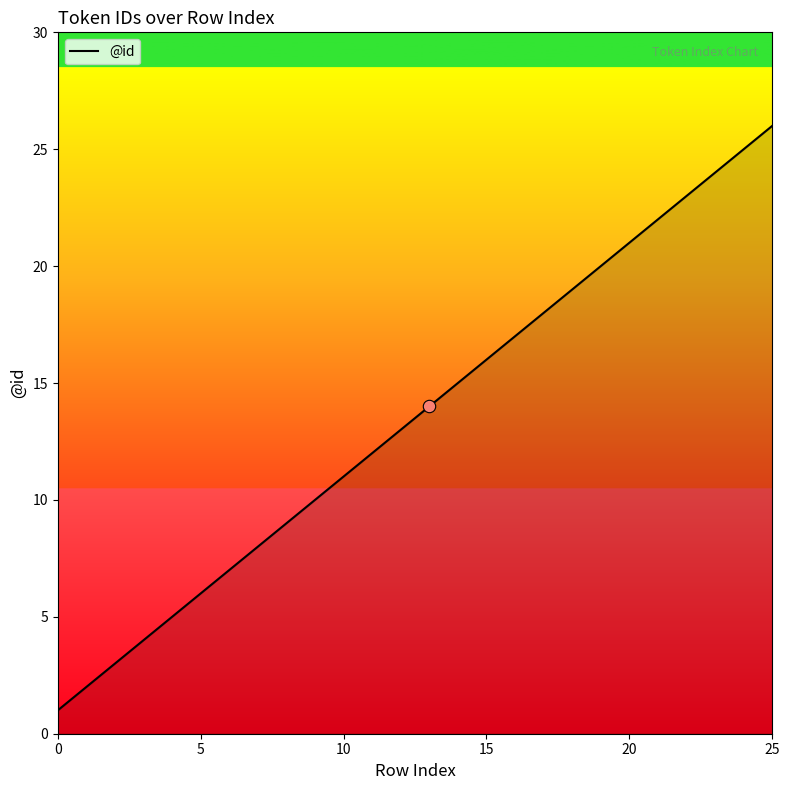

What is the difference between the maximum and minimum values?

25